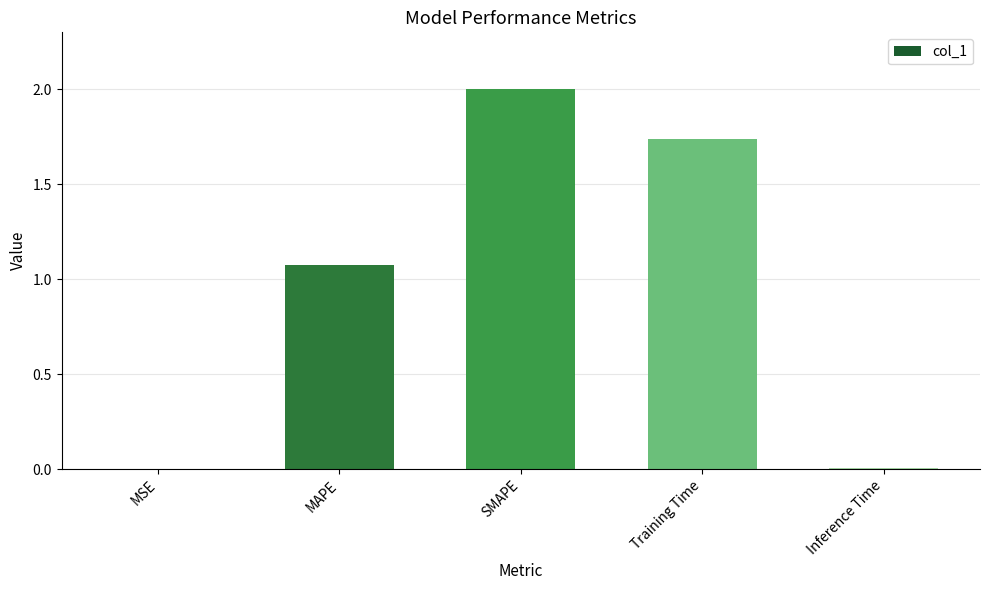

At which category does the chart reach its peak across all series?

SMAPE